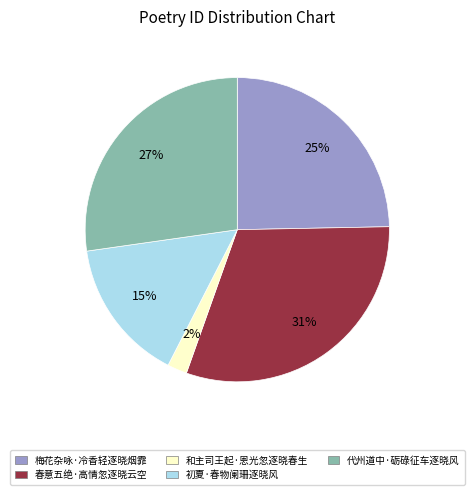

Combined, do 梅花杂咏·冷香轻逐晓烟霏 and 初夏·春物阑珊逐晓风 account for over 50%?

No